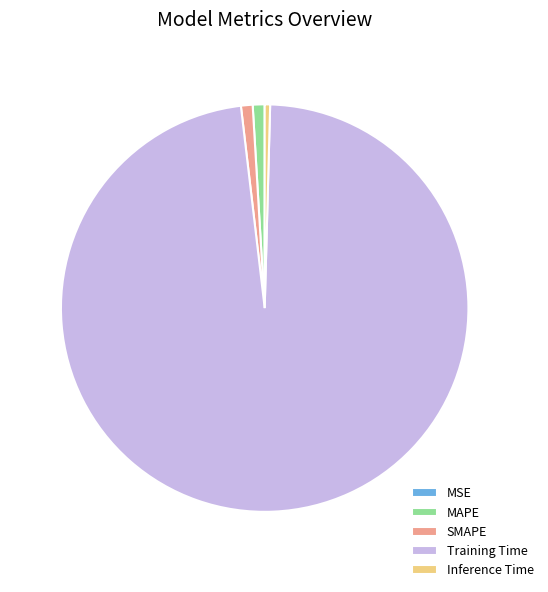

What is the largest slice in the pie chart?

Training Time